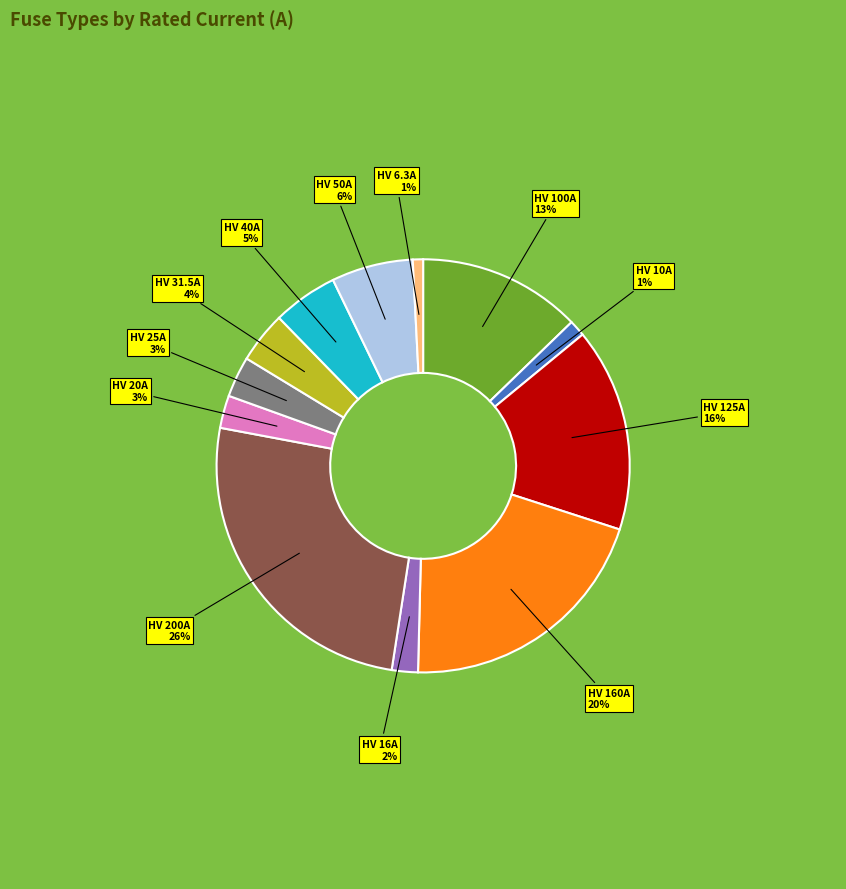

To the nearest percent, what is the average slice percentage?

8%